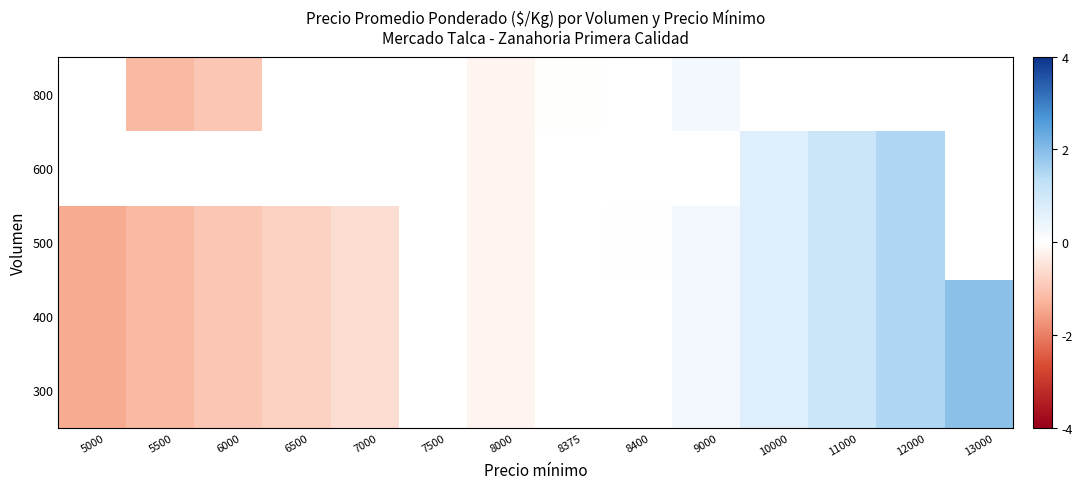

What is the smallest value displayed?

-1.4